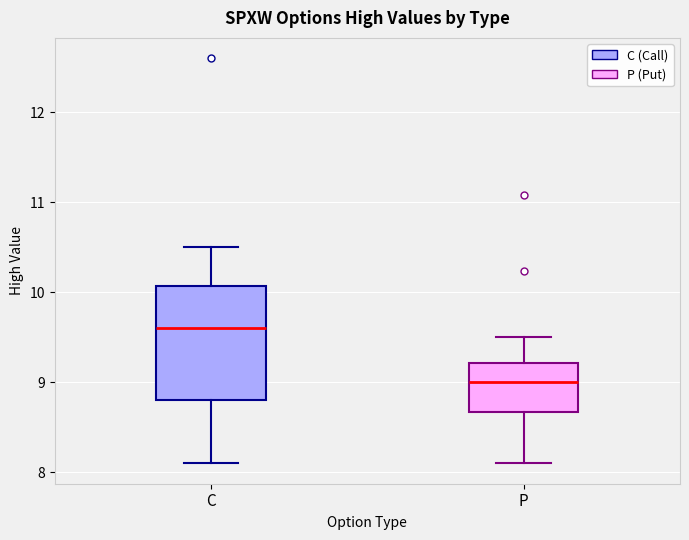

Which box has the highest median line?

C